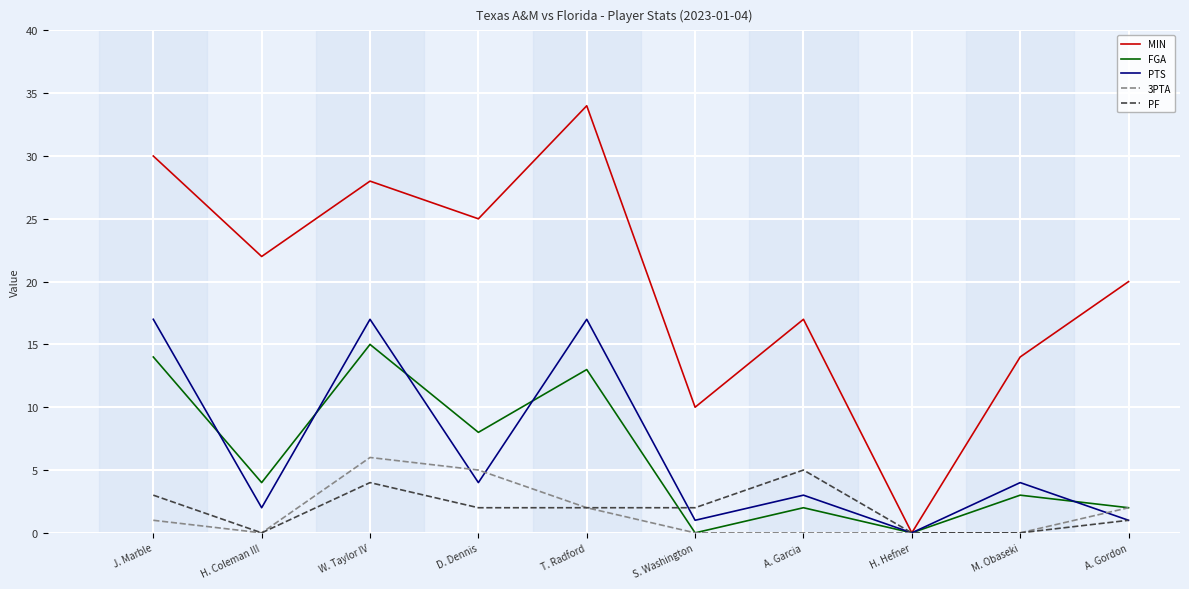

At which category is the sum across all series the highest?

W. Taylor IV